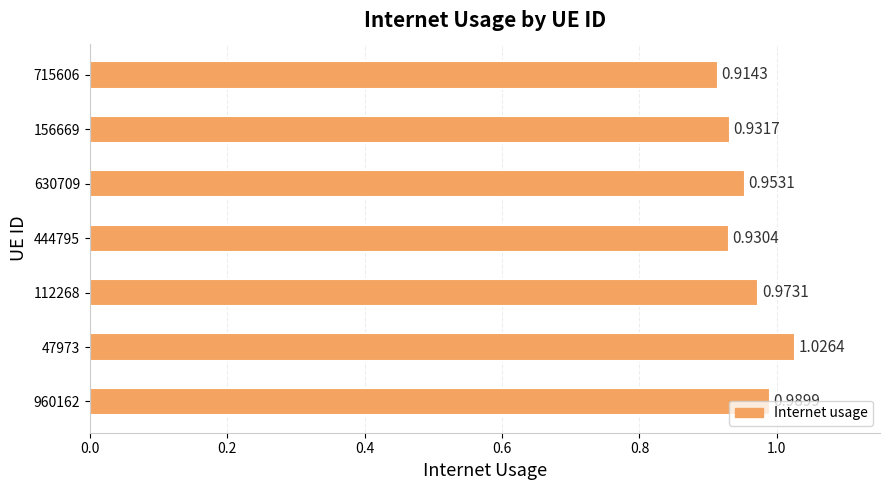

Rank the categories by value from lowest to highest.

715606, 444795, 156669, 630709, 112268, 960162, 47973